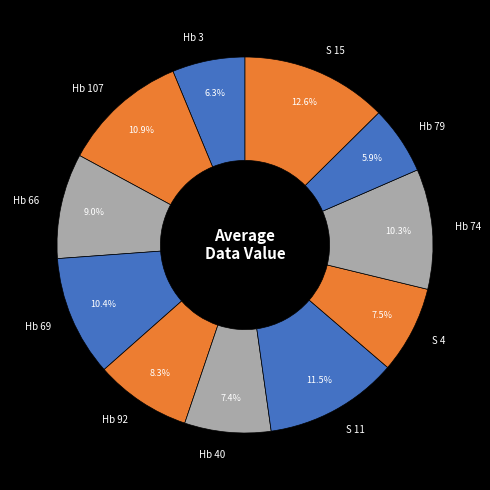

Combined, what portion of the pie is S 15 and Hb 92?

20.9%